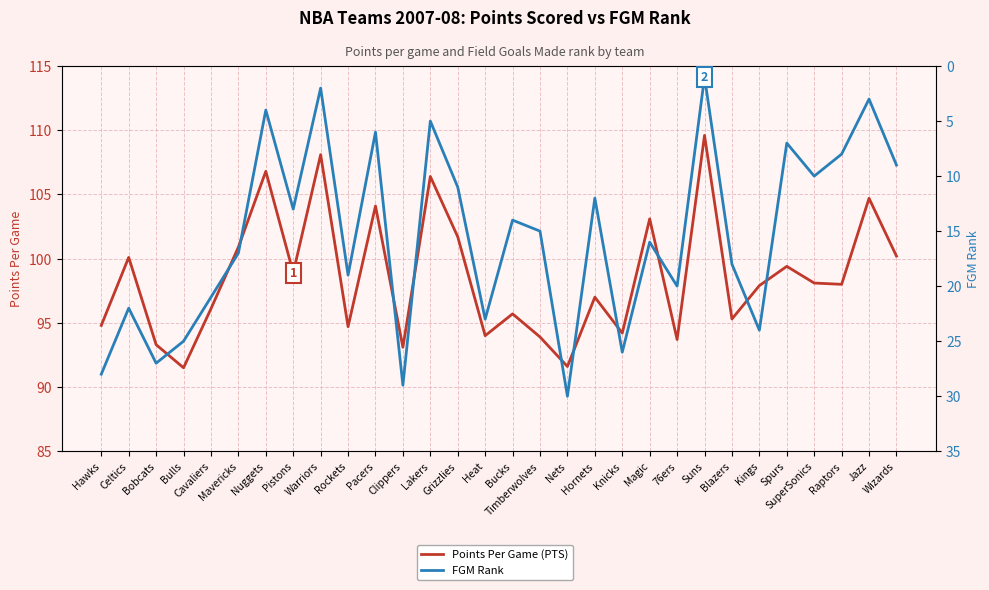

What is the lowest value of the FGM Rank series?

1.0